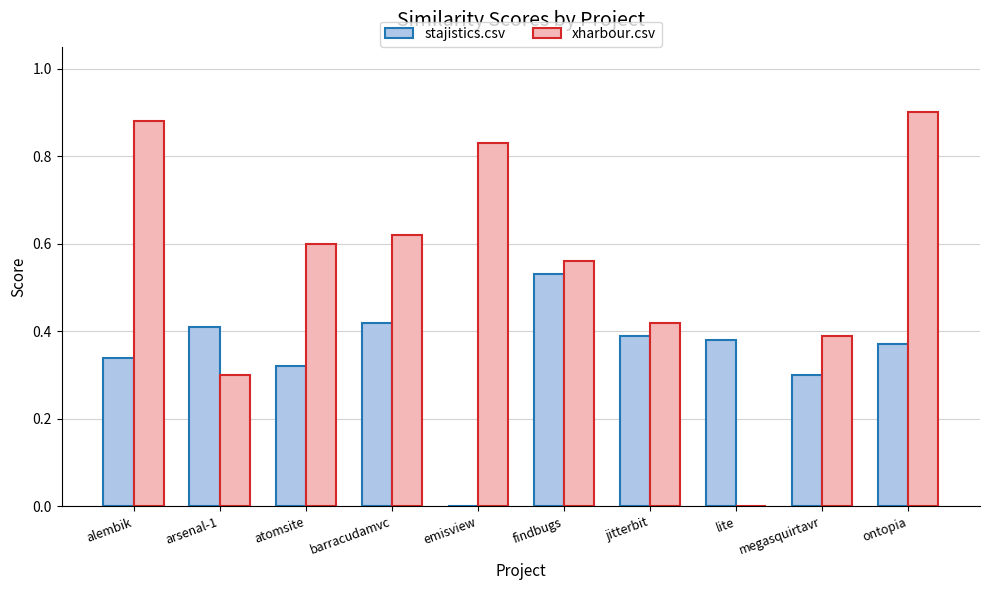

What are all the series names shown in the legend?

stajistics.csv, xharbour.csv